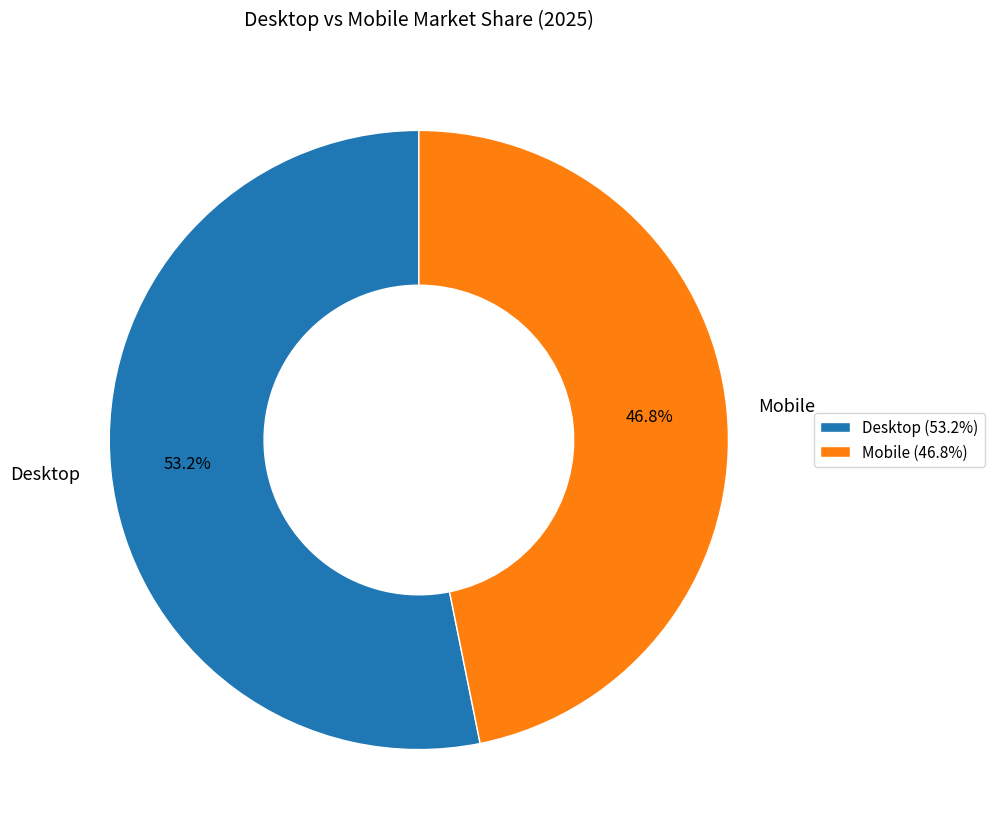

Rank the categories by value from highest to lowest.

Desktop, Mobile